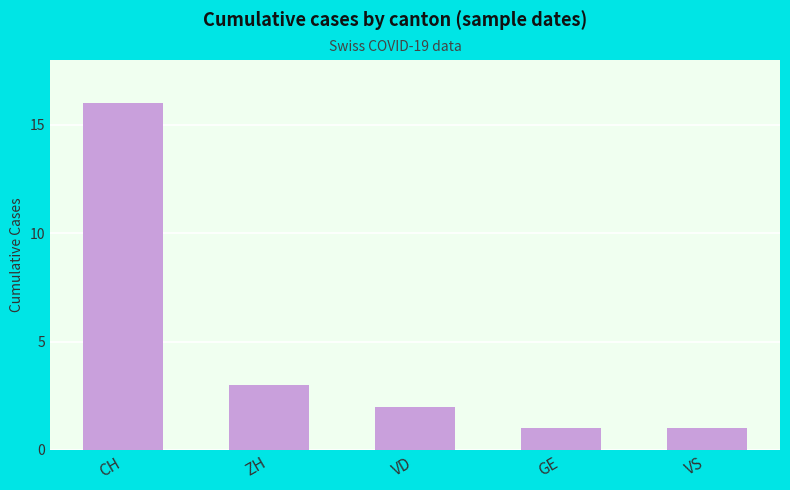

How many bars are there in total?

5